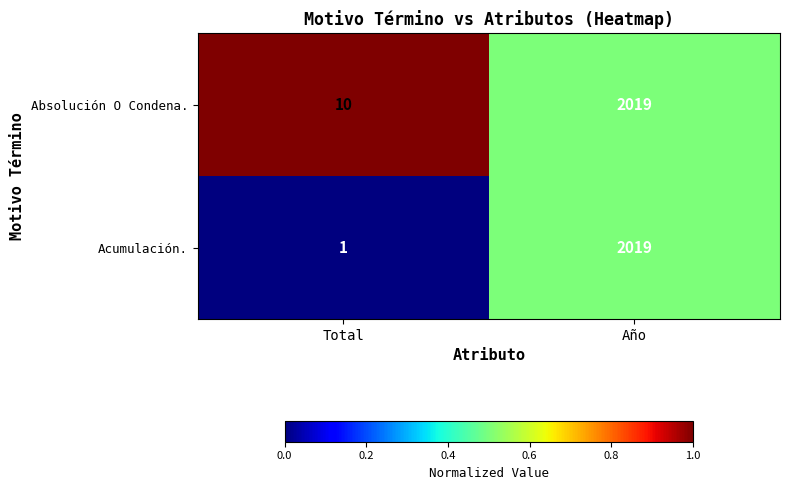

List the labels in order of Acumulación. value, largest first.

Año, Total